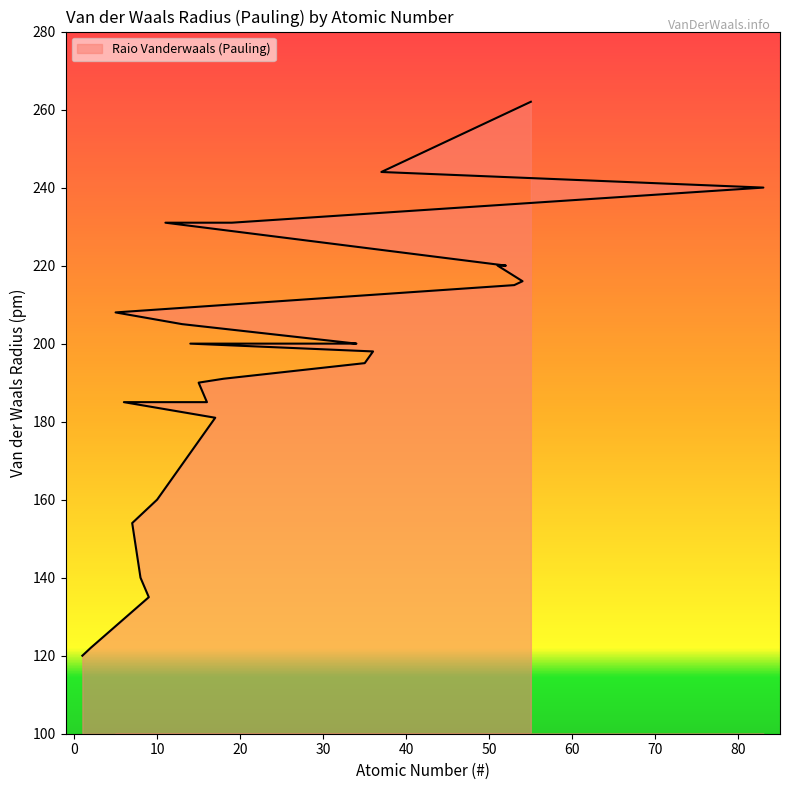

List the labels in order of value, smallest first.

1, 2, 9, 8, 7, 10, 17, 6, 16, 15, 18, 35, 36, 14, 33, 34, 13, 5, 53, 54, 51, 52, 11, 19, 83, 37, 55